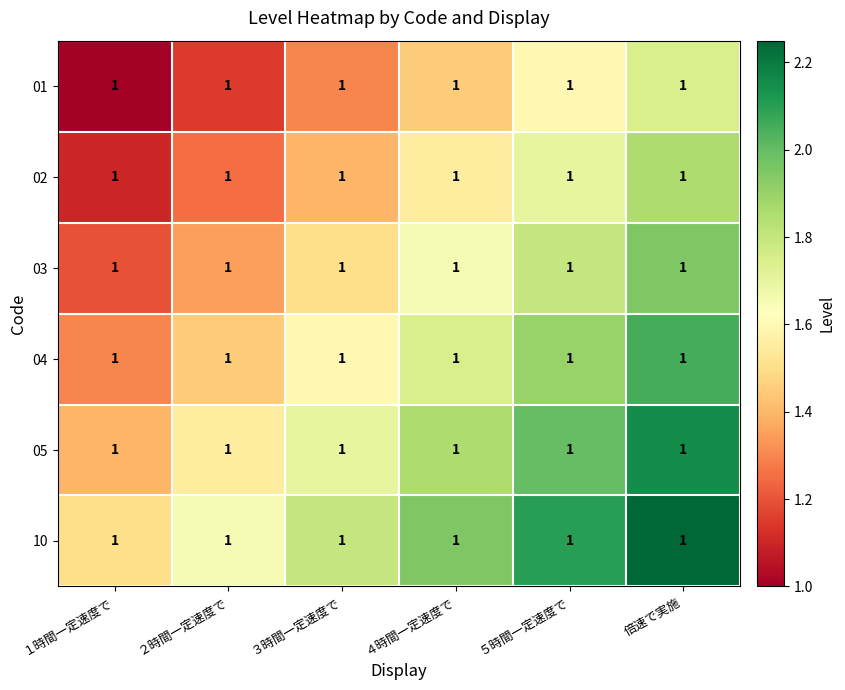

Reading right to left, extract all data points from this chart.

01: 倍速で実施=1.0	５時間一定速度で=1.0	４時間一定速度で=1.0	３時間一定速度で=1.0	２時間一定速度で=1.0	１時間一定速度で=1.0
02: 倍速で実施=1.0	５時間一定速度で=1.0	４時間一定速度で=1.0	３時間一定速度で=1.0	２時間一定速度で=1.0	１時間一定速度で=1.0
03: 倍速で実施=1.0	５時間一定速度で=1.0	４時間一定速度で=1.0	３時間一定速度で=1.0	２時間一定速度で=1.0	１時間一定速度で=1.0
04: 倍速で実施=1.0	５時間一定速度で=1.0	４時間一定速度で=1.0	３時間一定速度で=1.0	２時間一定速度で=1.0	１時間一定速度で=1.0
05: 倍速で実施=1.0	５時間一定速度で=1.0	４時間一定速度で=1.0	３時間一定速度で=1.0	２時間一定速度で=1.0	１時間一定速度で=1.0
10: 倍速で実施=1.0	５時間一定速度で=1.0	４時間一定速度で=1.0	３時間一定速度で=1.0	２時間一定速度で=1.0	１時間一定速度で=1.0